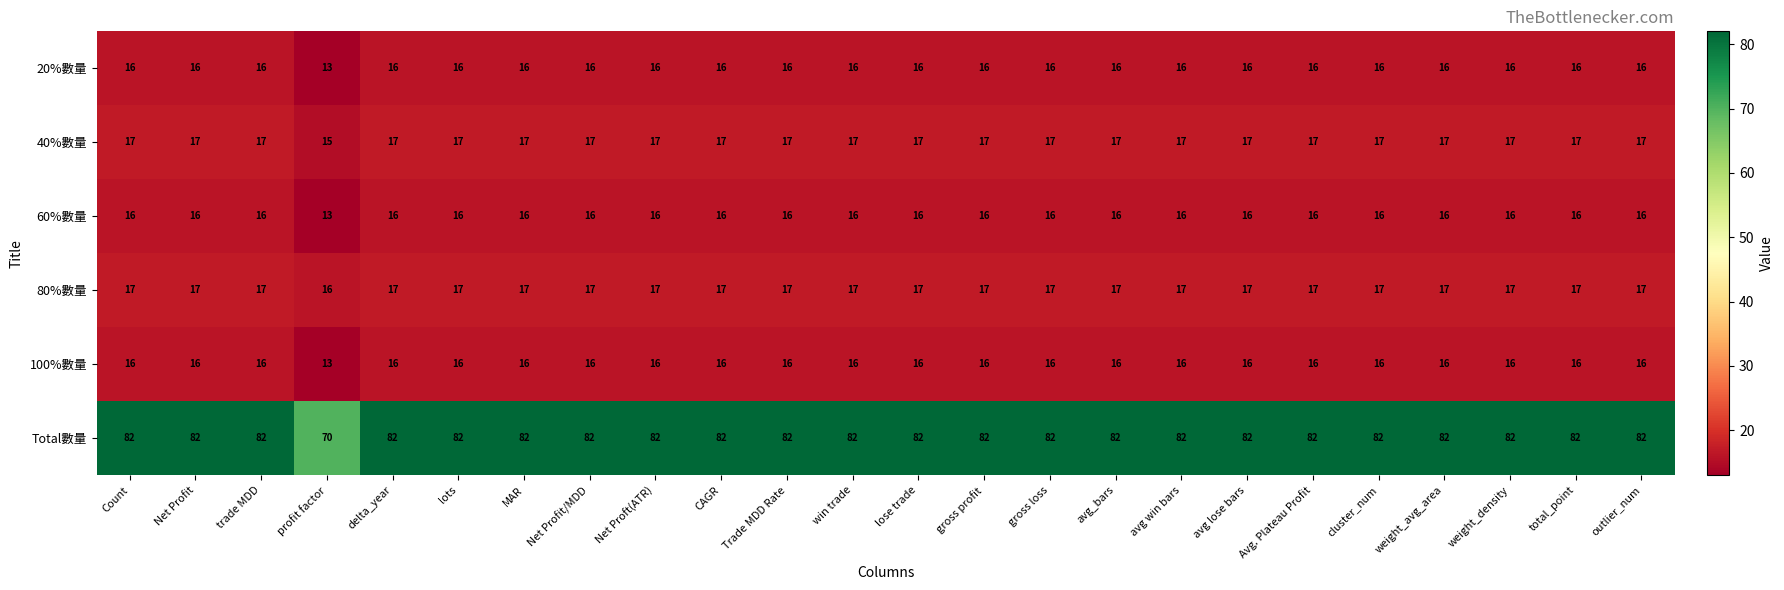

What is the average value of the 100%數量 series?

16